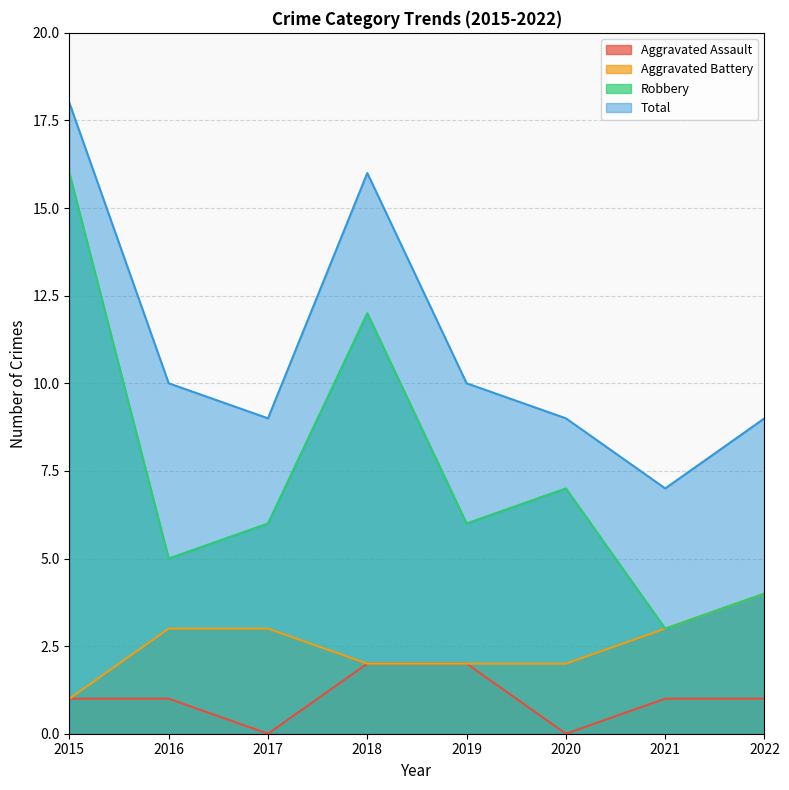

How many data points does each series have?

8